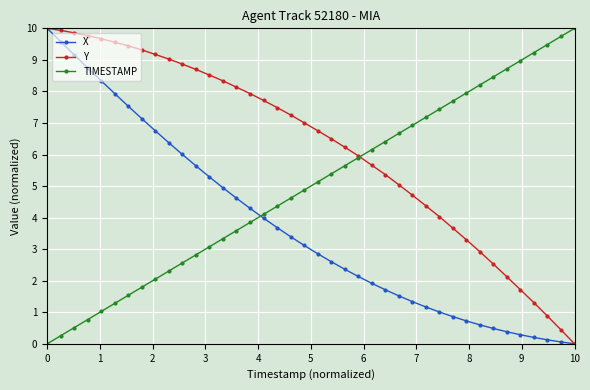

True or false: TIMESTAMP has more than 1 points higher than both neighbors.

False